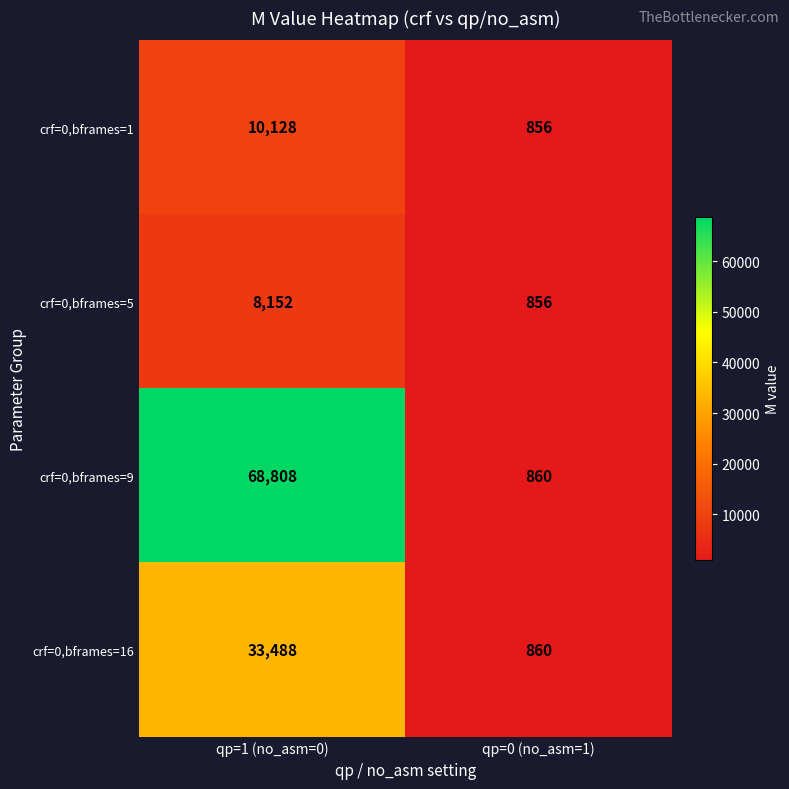

What is the difference between the maximum and minimum values in the crf=0,bframes=16 series?

32628